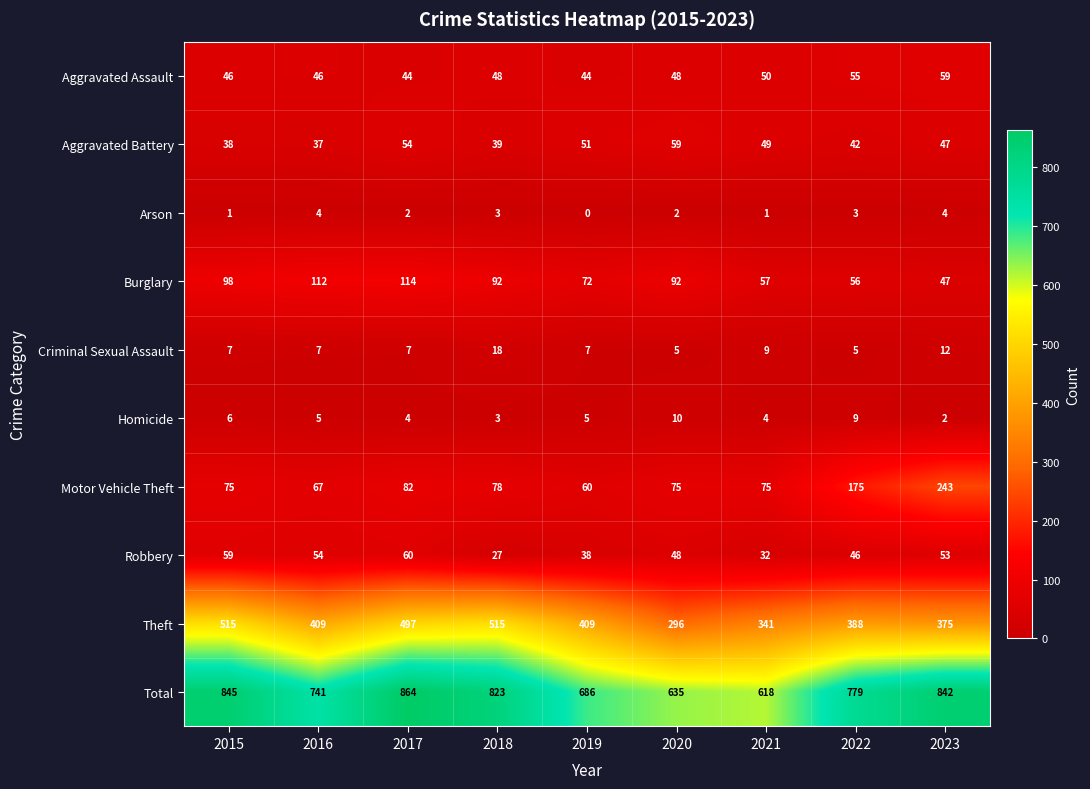

What is the sum of the Homicide values at 2015 and 2020?

16